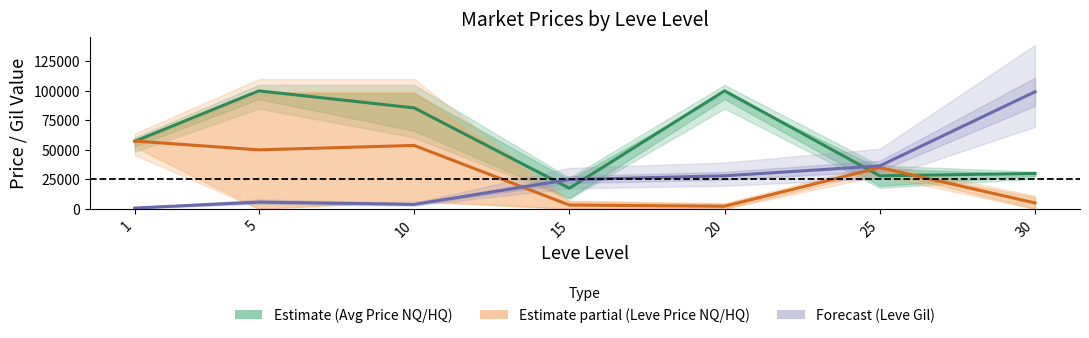

Which category has the highest value across all series?

5